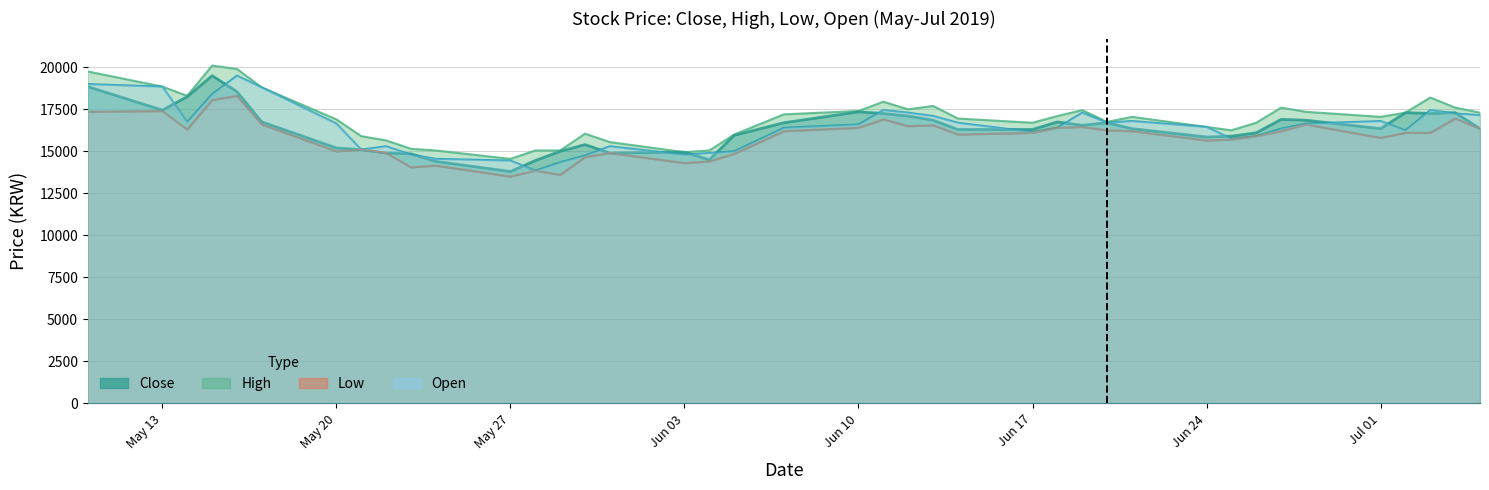

How many lines are shown in the chart?

4